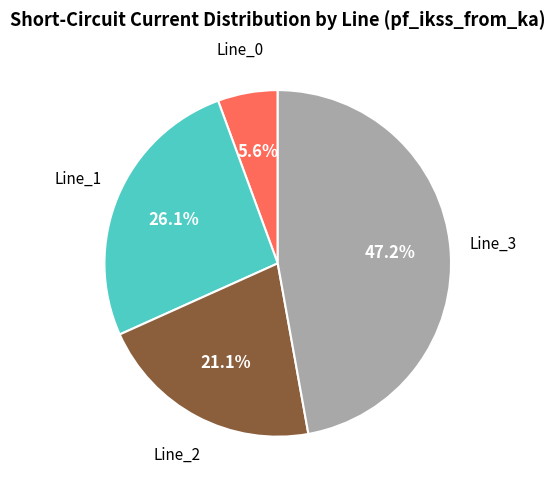

Is there any slice that represents more than half of the pie?

No